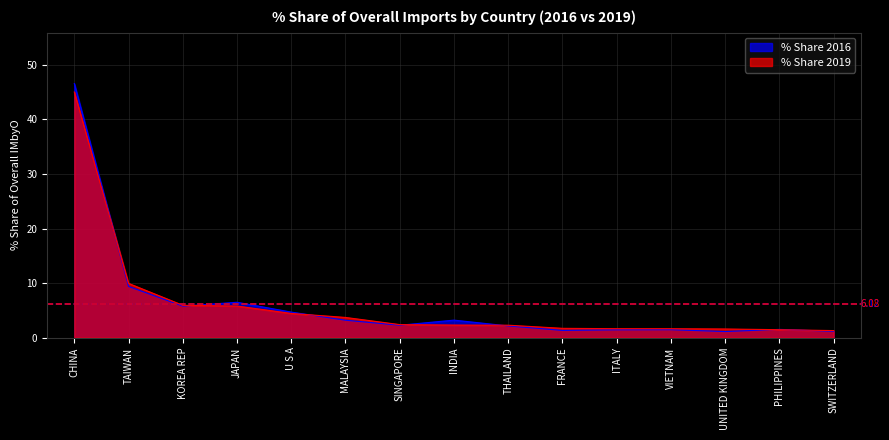

Which series changed the most between TAIWAN and ITALY?

% Share 2019